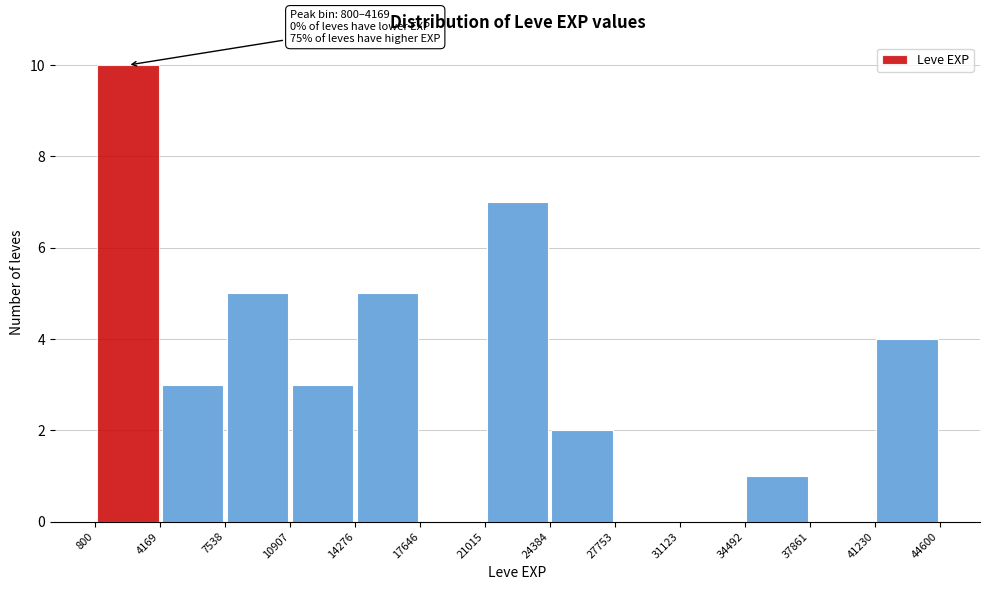

Which range on the x-axis has the tallest bar?

800 to 4169